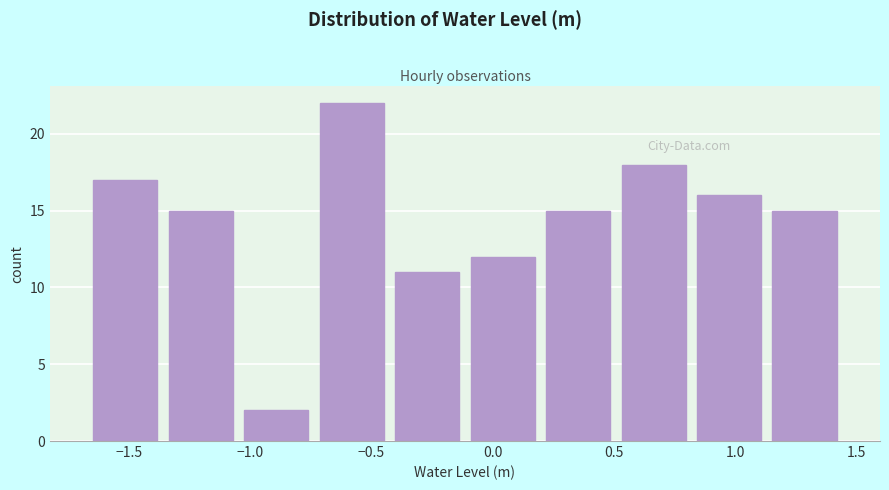

Reading left to right, transcribe this chart: for each bar, give the range it covers on the x-axis and its height. Neither the bar edges nor the heights are printed on the chart, so give them approximately, as read against the axes.

-1.65 to -1.35: 17
-1.35 to -1.05: 15
-1.05 to -0.75: 2
-0.75 to -0.45: 22
-0.45 to -0.10: 11
-0.10 to 0.20: 12
0.20 to 0.50: 15
0.50 to 0.80: 18
0.80 to 1.15: 16
1.15 to 1.45: 15